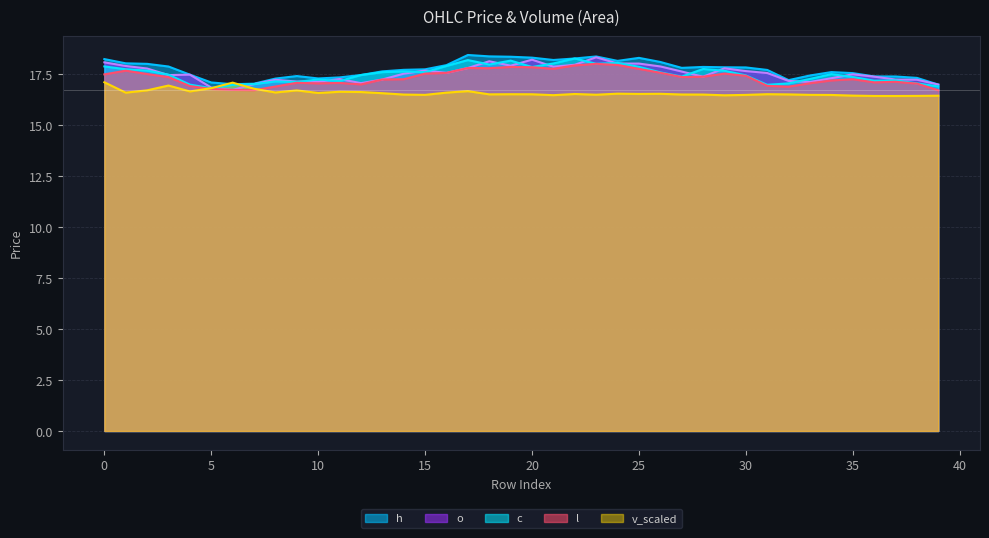

How many interior local peaks does the l series have?

9